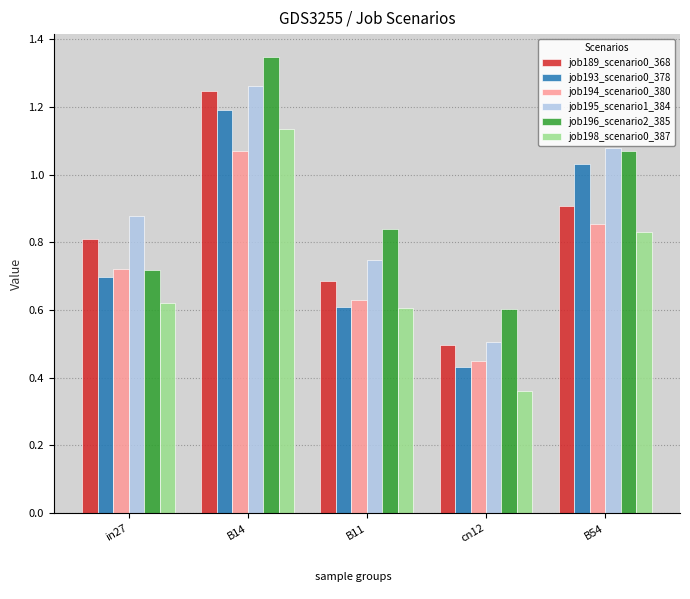

What is the sum of the job195_scenario1_384 values at cn12 and B54?

1.6